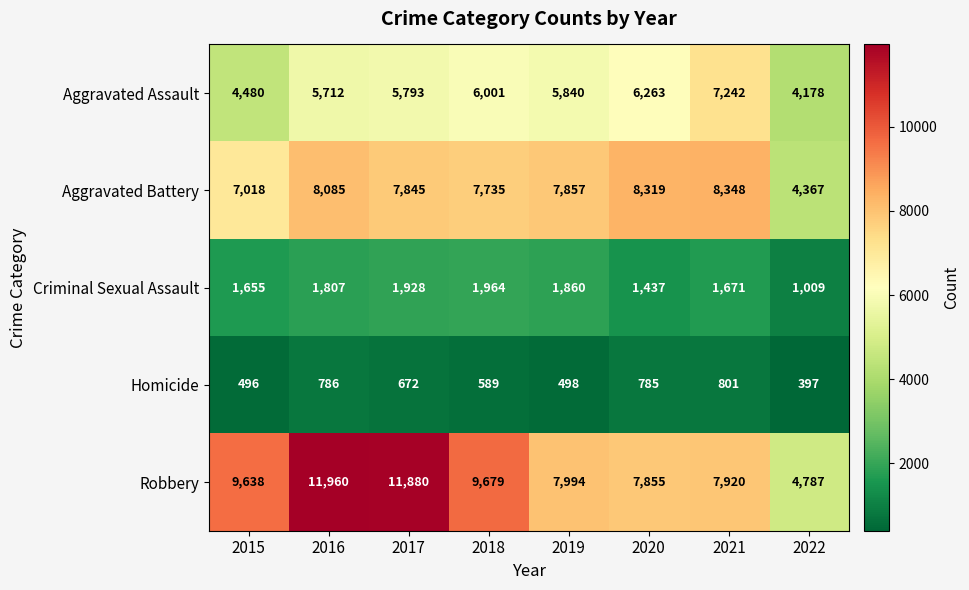

At how many categories does at least one series exceed 3814?

8